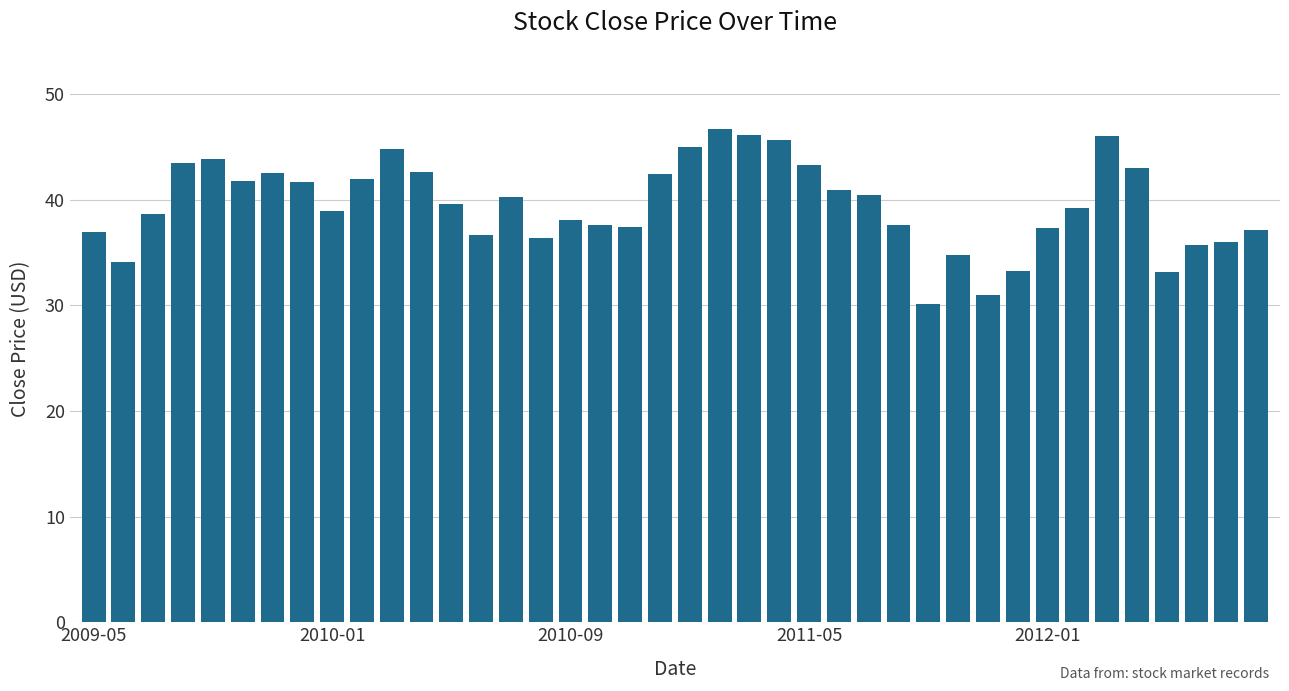

Count the number of categories in the chart.

40